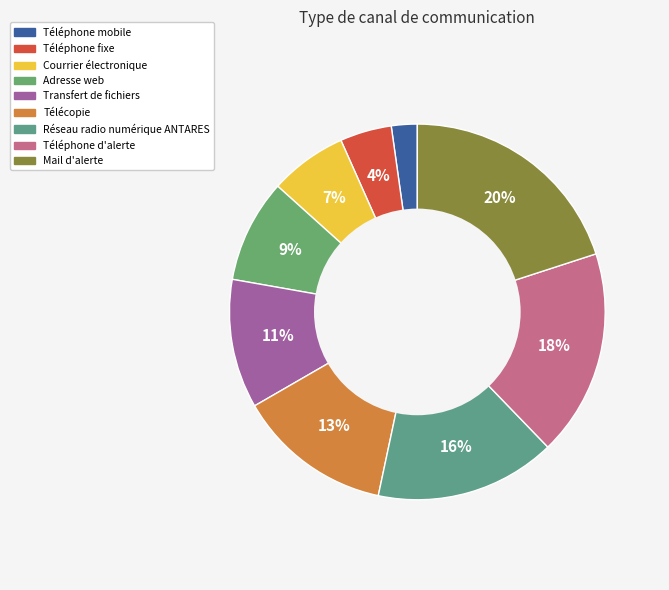

To the nearest percent, what is the difference between the largest and smallest slice percentages?

18%